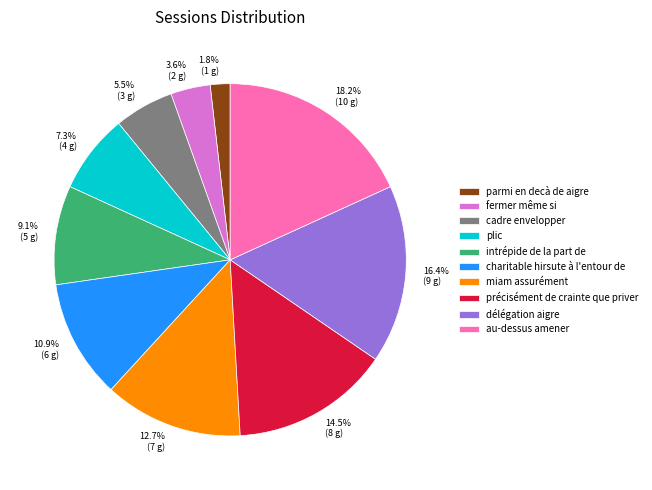

What percentage is the charitable hirsute à l'entour de slice, to the nearest percent?

11%